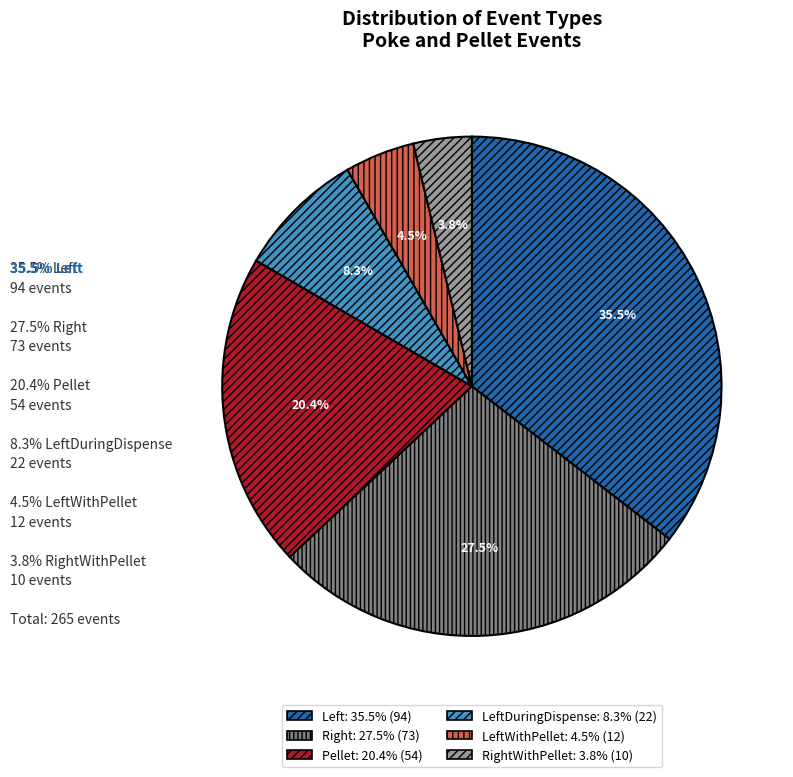

Does any single category account for the majority?

No